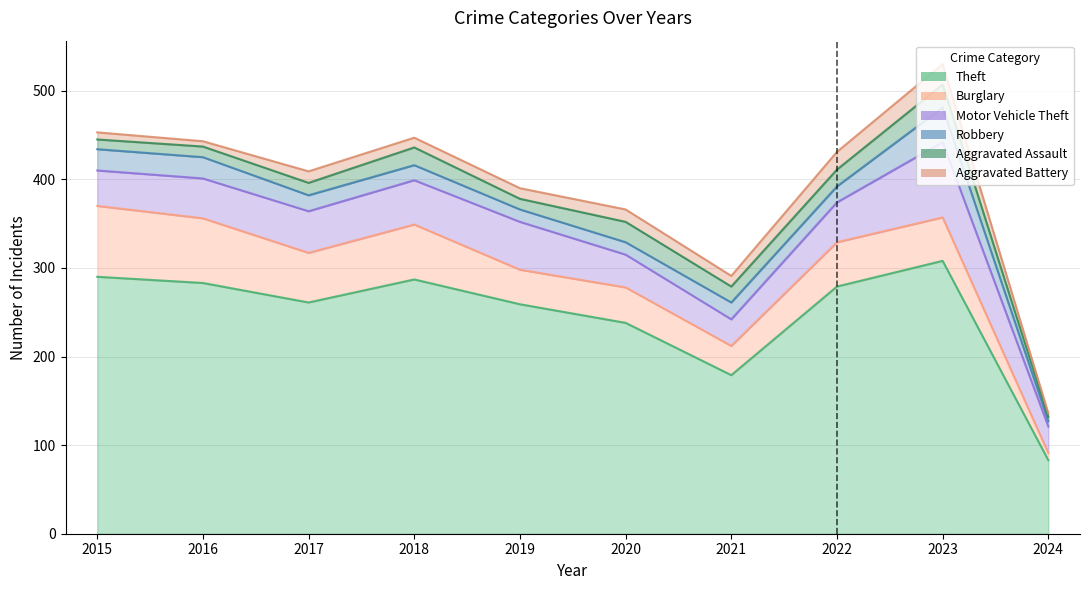

Is it true that Burglary equals 20 at 2016?

False